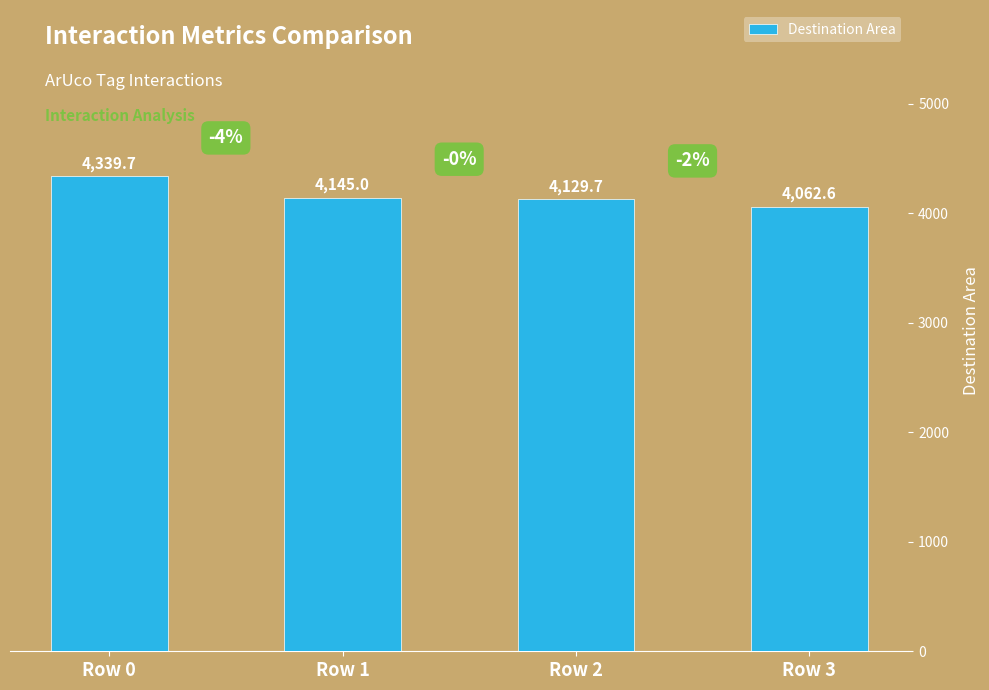

What is the value of the 3rd bar from the left?

4129.7